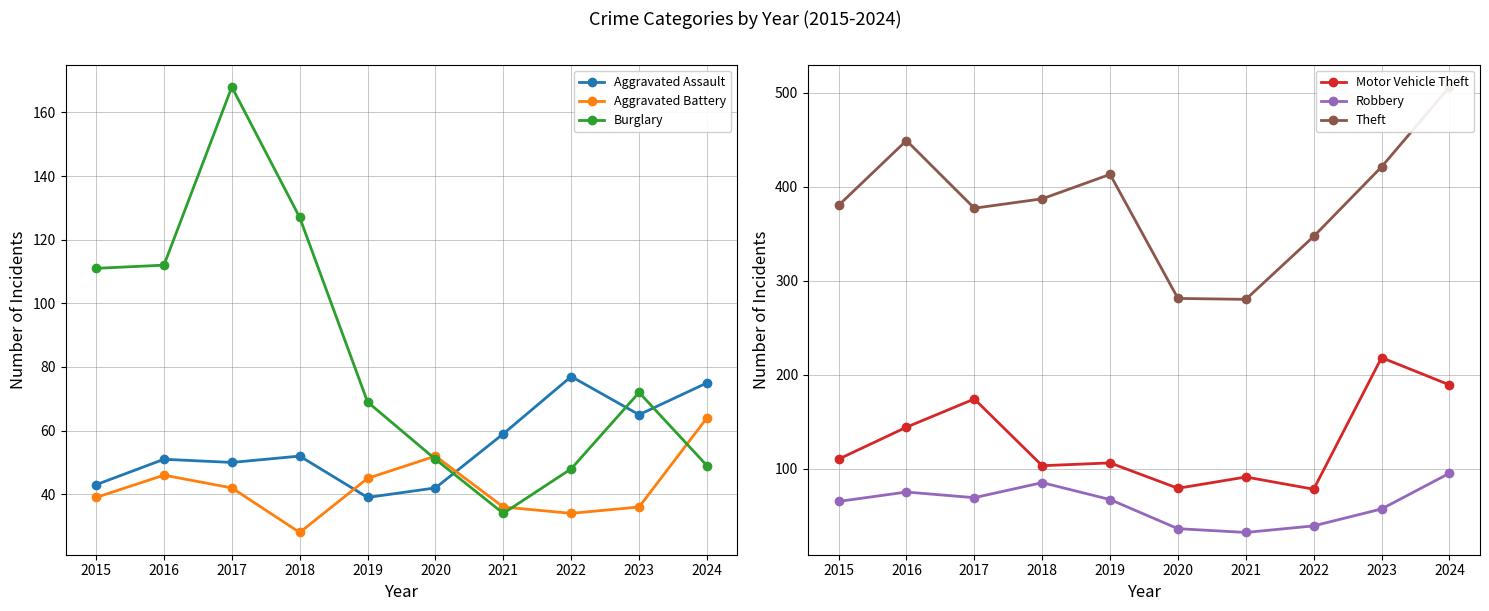

Where does the Aggravated Battery series first go above 42?

2016